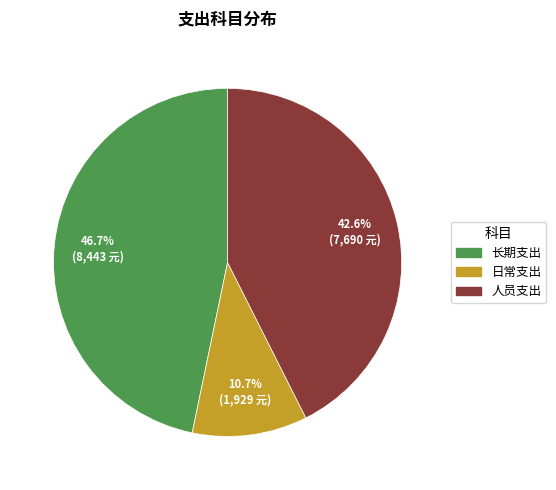

What percentage do 人员支出 and 长期支出 together represent?

89.3%